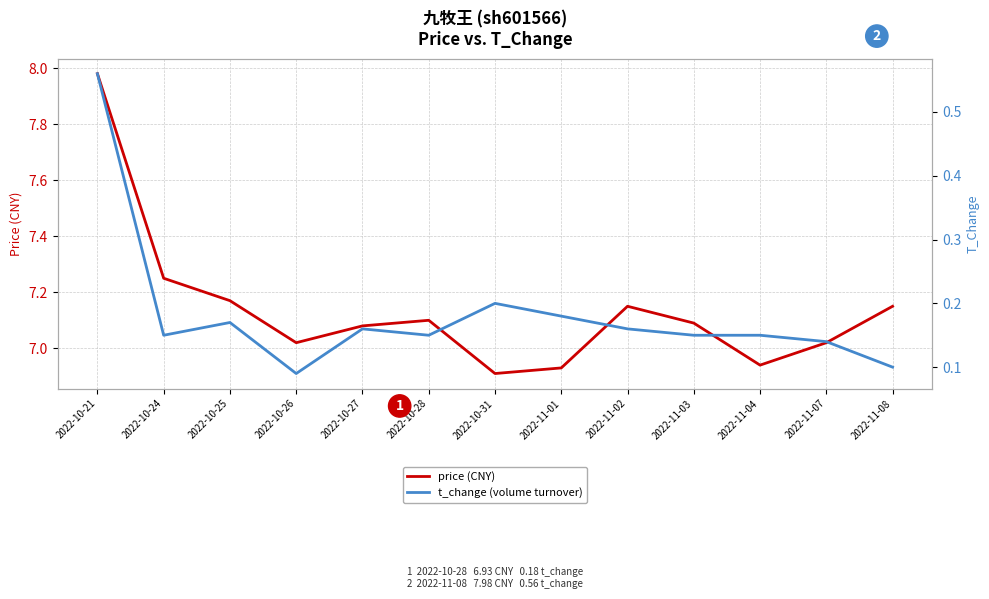

What is the value of the price (CNY) point at the 4th from the left?

7.0